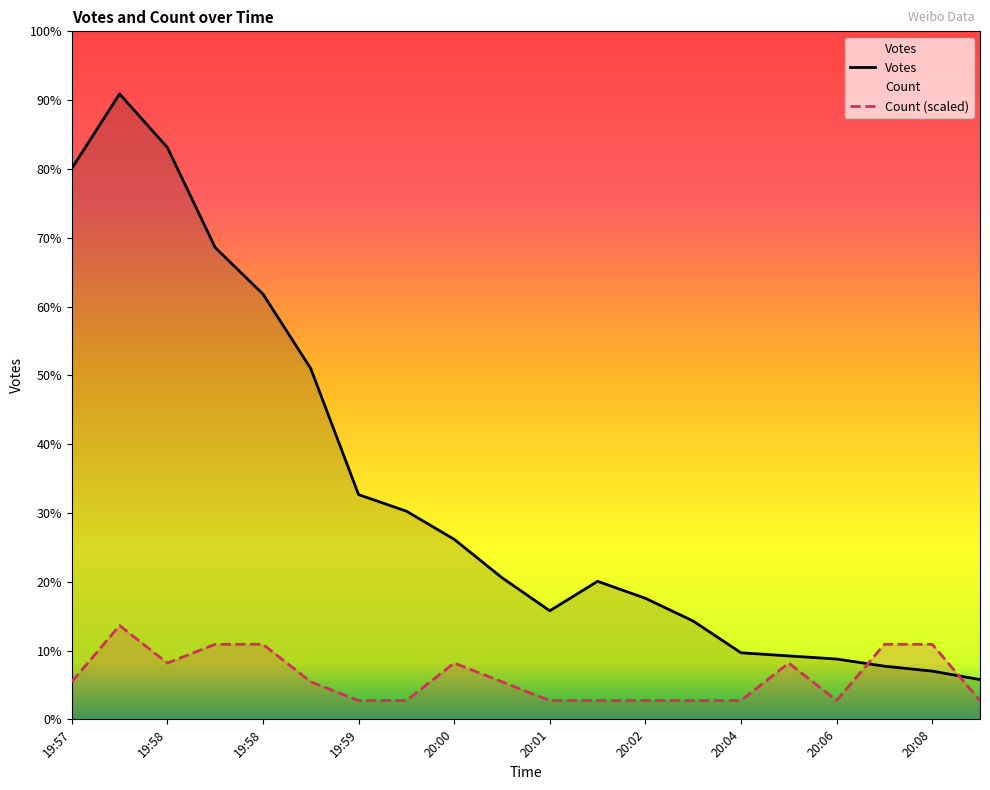

At which category does Votes reach its first local valley?

20:01